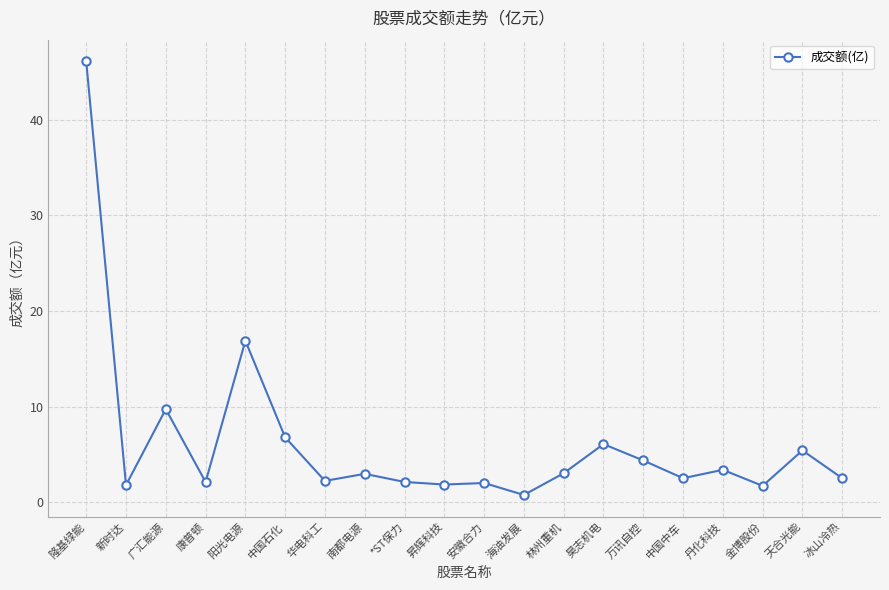

What is the difference between the second highest and minimum values?

16.1